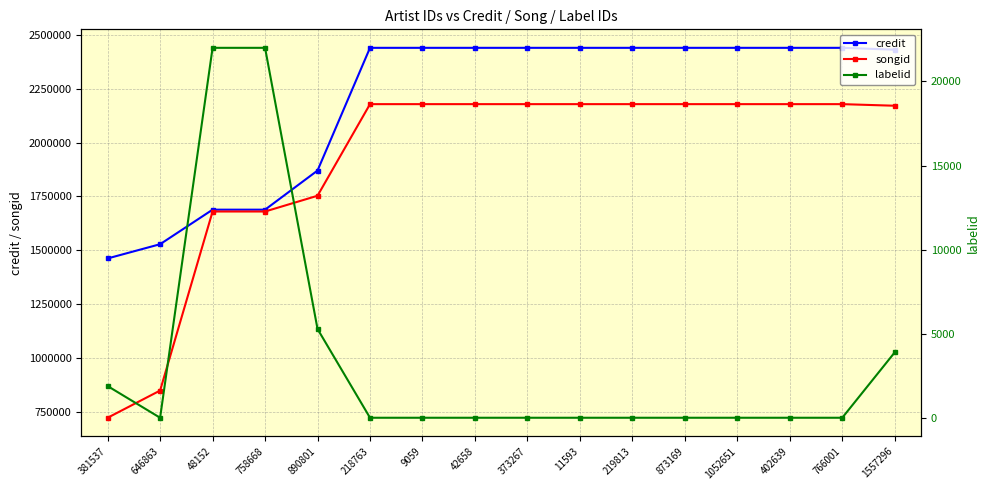

Reading right to left, list all the values displayed in this chart.

credit: 2431649	2440169	2440169	2440169	2440169	2440169	2440169	2440169	2440169	2440169	2440169	1869937	1688132	1688132	1527648	1461546
songid: 2171094	2178490	2178490	2178490	2178490	2178490	2178490	2178490	2178490	2178490	2178490	1752801	1679598	1679598	847664	721225
labelid: 3889	-1	-1	-1	-1	-1	-1	-1	-1	-1	-1	5279	22001	22001	-1	1884